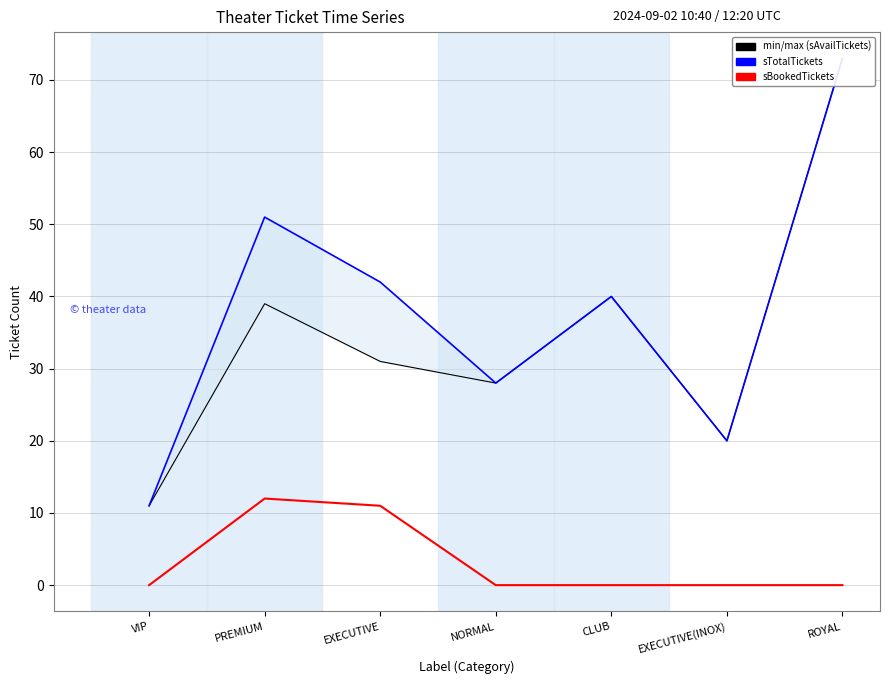

Which category has the highest value across all series?

ROYAL